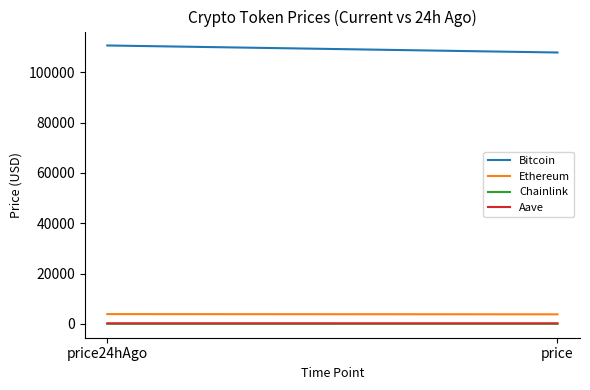

The value of Chainlink at price24hAgo is 10.4. True or false?

False